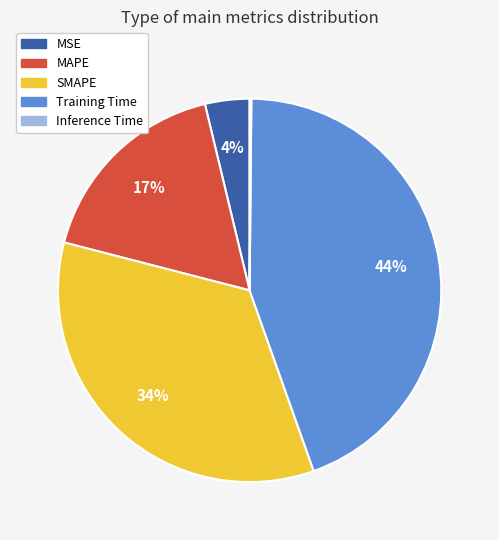

Is it true that MAPE is 5% of the pie?

False